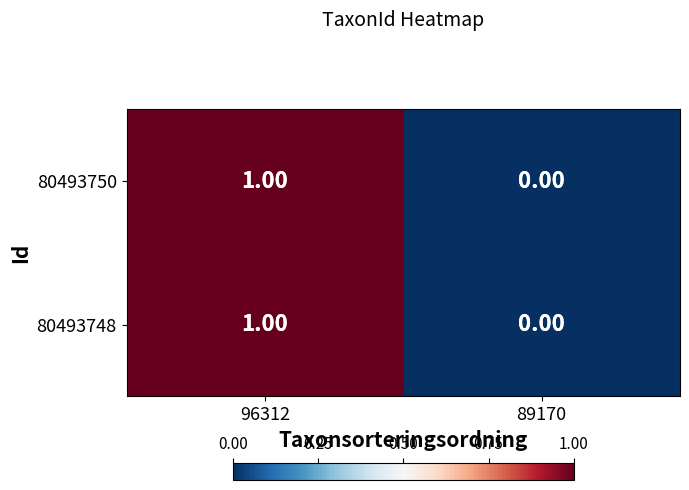

List the labels in order of 80493748 value, largest first.

96312, 89170